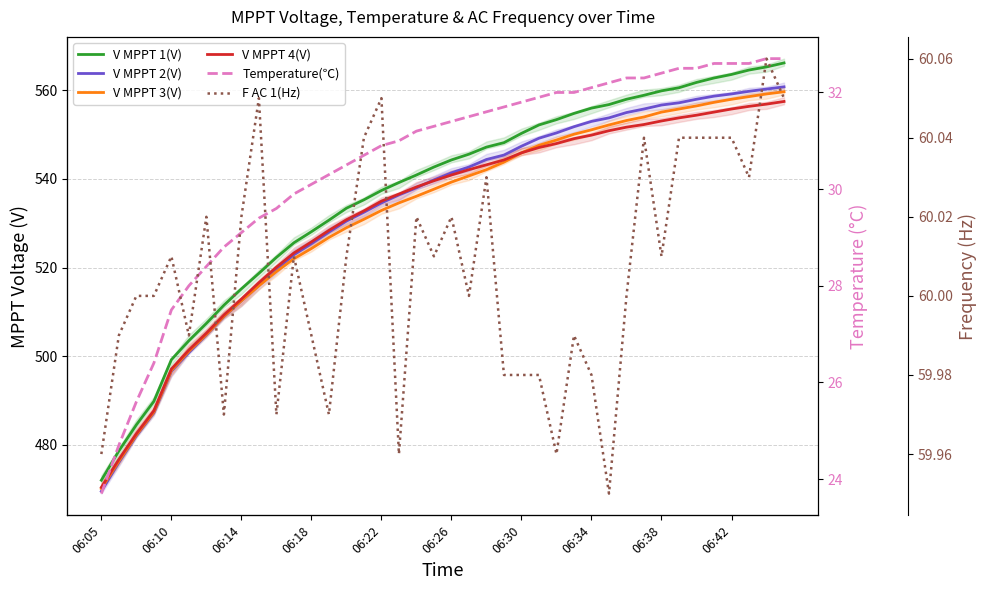

Reading left to right, transcribe all the data shown in this chart.

V MPPT 1(V): 472.0	478.6	484.5	489.8	499.2	503.5	507.4	511.5	515.2	518.7	522.3	525.6	528.1	530.7	533.4	535.3	537.4	539.2	540.9	542.7	544.3	545.6	547.2	548.2	550.3	552.2	553.4	554.8	556.0	556.8	558.0	558.9	559.9	560.6	561.8	562.8	563.6	564.6	565.3	566.2
V MPPT 2(V): 469.5	476.0	482.0	487.2	496.6	500.8	504.8	508.9	512.5	516.0	519.6	522.9	525.4	528.0	530.5	532.5	534.6	536.4	538.0	539.8	541.4	542.7	544.4	545.4	547.4	549.2	550.4	551.8	553.0	553.8	555.0	555.8	556.7	557.2	558.0	558.7	559.2	559.8	560.3	560.8
V MPPT 3(V): 470.1	476.3	482.2	487.4	496.8	501.1	504.9	509.0	512.5	515.9	519.1	522.0	524.3	526.8	529.0	530.9	532.9	534.6	536.1	537.7	539.3	540.7	542.1	543.8	545.9	547.6	548.8	550.1	551.1	552.2	553.2	554.0	555.1	555.8	556.5	557.3	558.0	558.6	559.2	559.7
V MPPT 4(V): 470.4	476.7	482.5	487.7	497.1	501.4	505.2	509.3	512.9	516.6	520.1	523.3	525.8	528.4	530.8	532.8	535.0	536.6	538.2	539.6	540.9	542.1	543.2	544.3	545.9	547.1	548.0	549.1	549.9	550.9	551.7	552.3	553.1	553.8	554.4	555.1	555.8	556.4	556.9	557.5
Temperature(℃): 23.7	24.7	25.6	26.4	27.5	28.0	28.4	28.8	29.1	29.4	29.6	29.9	30.1	30.3	30.5	30.7	30.9	31.0	31.2	31.3	31.4	31.5	31.6	31.7	31.8	31.9	32.0	32.0	32.1	32.2	32.3	32.3	32.4	32.5	32.5	32.6	32.6	32.6	32.7	32.7
F AC 1(Hz): 60.0	60.0	60.0	60.0	60.0	60.0	60.0	60.0	60.0	60.0	60.0	60.0	60.0	60.0	60.0	60.0	60.0	60.0	60.0	60.0	60.0	60.0	60.0	60.0	60.0	60.0	60.0	60.0	60.0	60.0	60.0	60.0	60.0	60.0	60.0	60.0	60.0	60.0	60.1	60.0